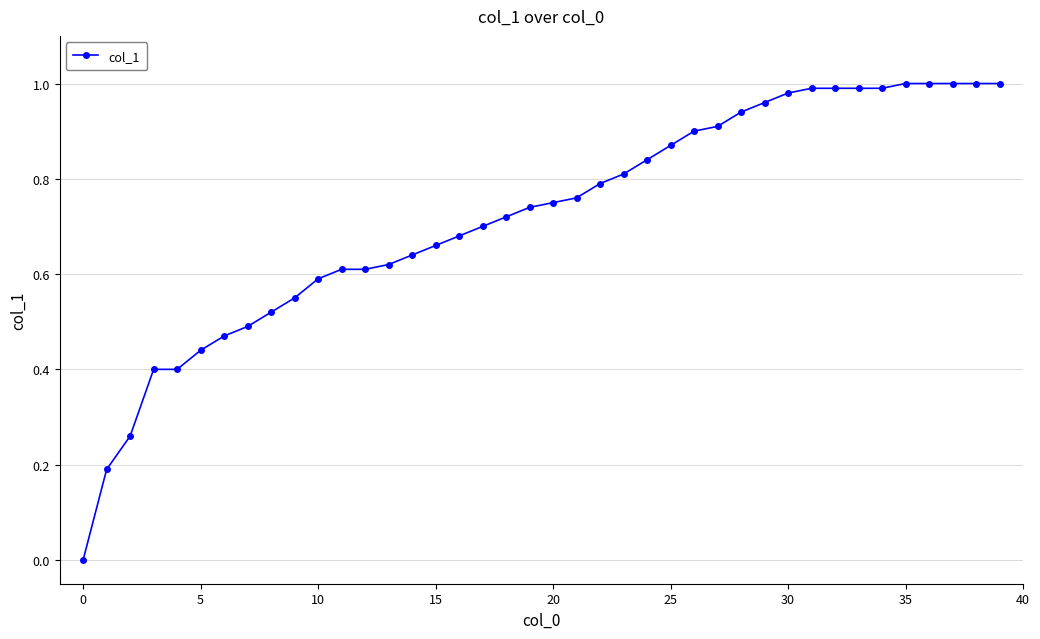

What is the sum of all values?

28.8